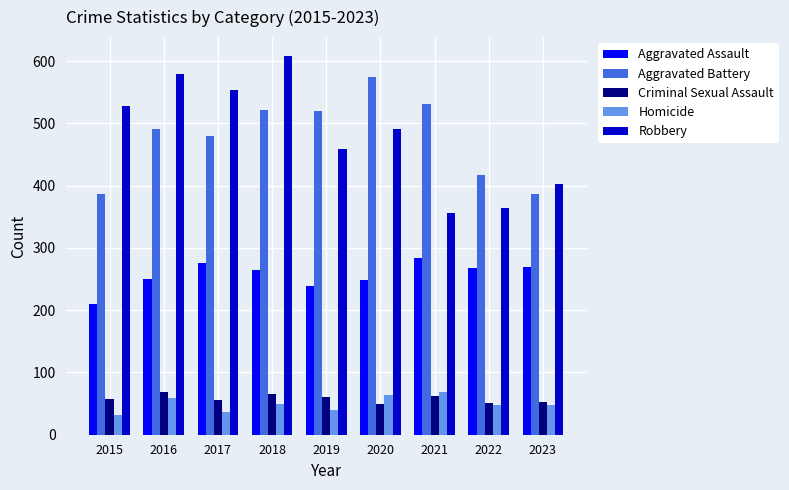

What is the minimum value shown in the chart?

32